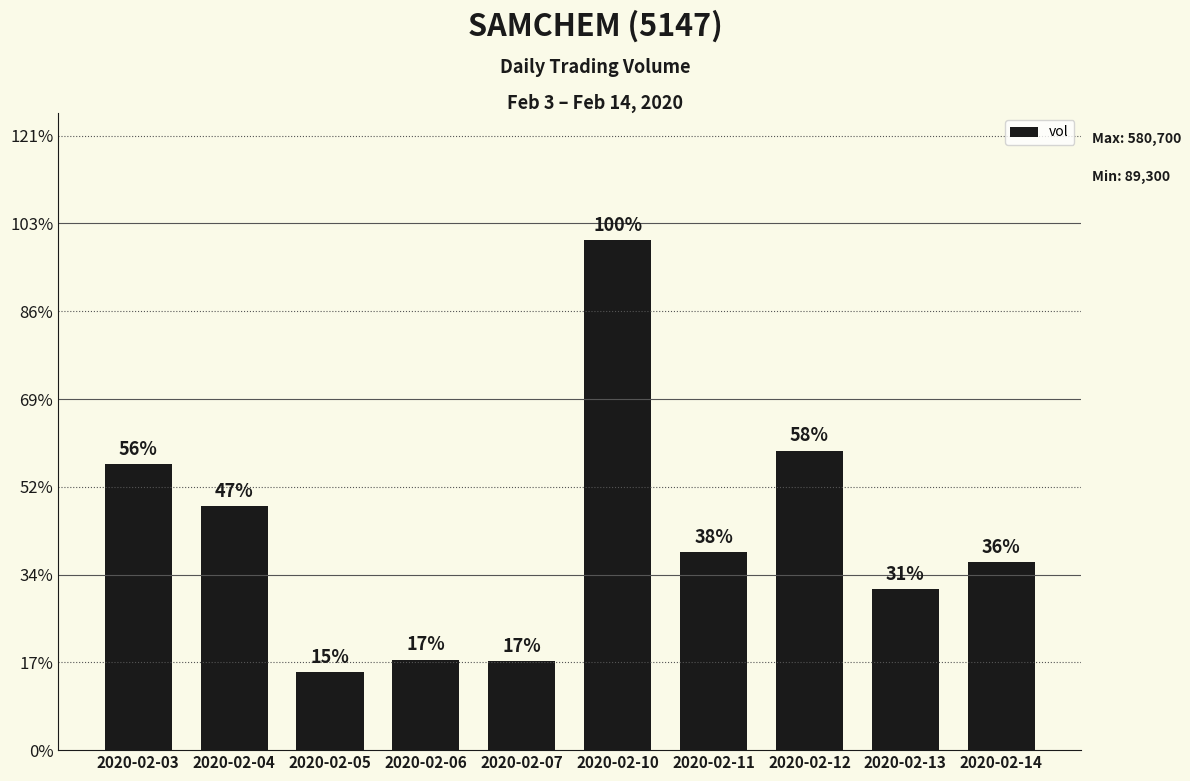

Is it true that the value at 2020-02-11 is 225500?

True